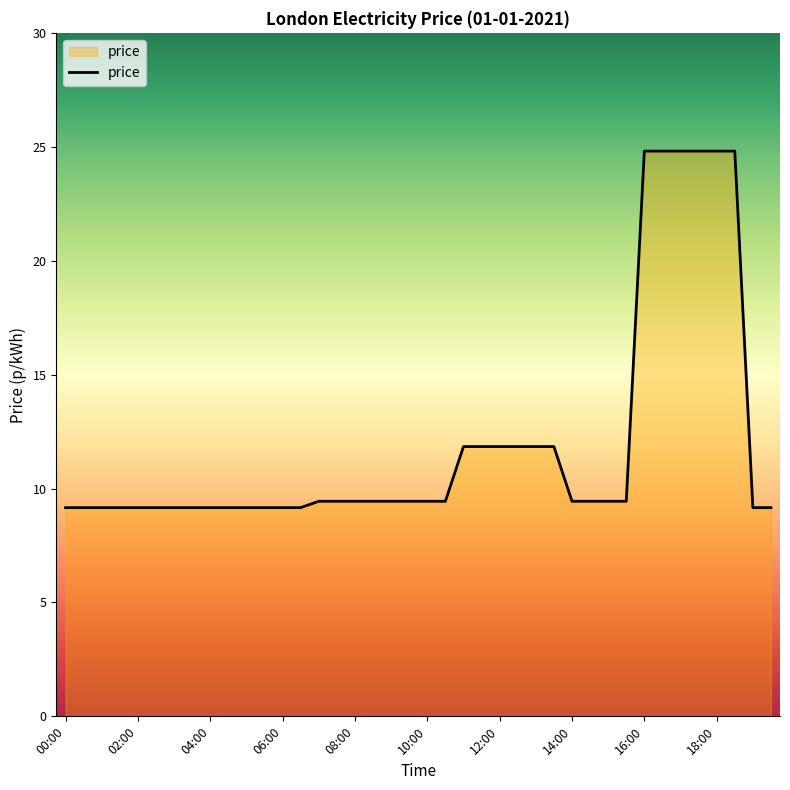

What is the smallest value displayed?

9.2